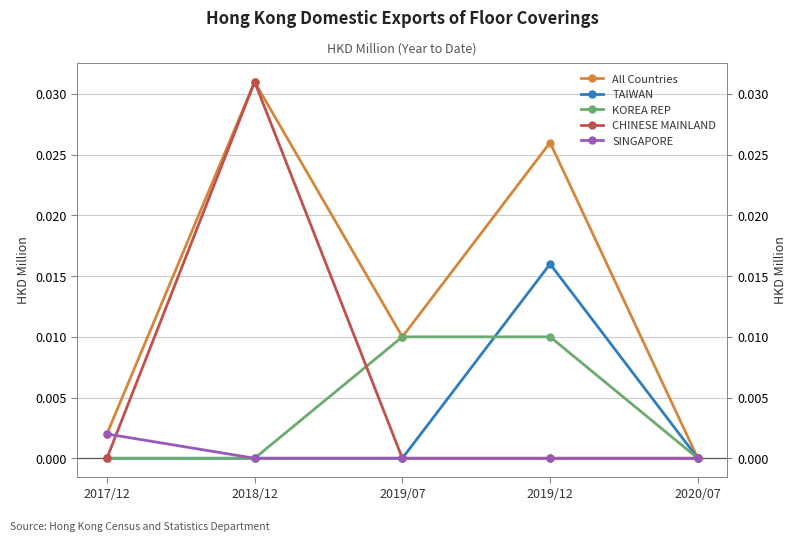

Which series changed the most between 2018/12 and 2019/07?

CHINESE MAINLAND